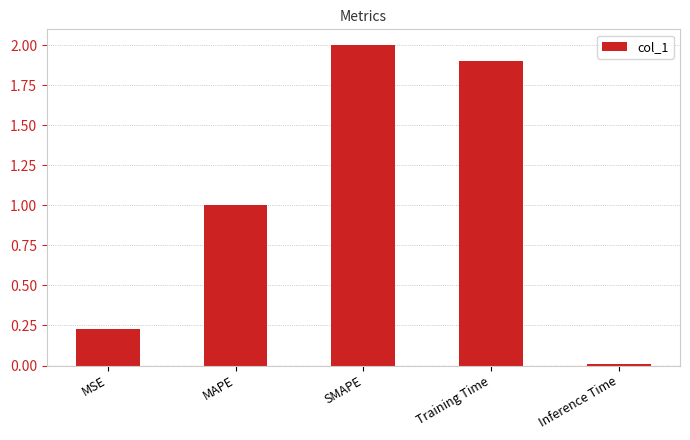

What is the average value?

1.0